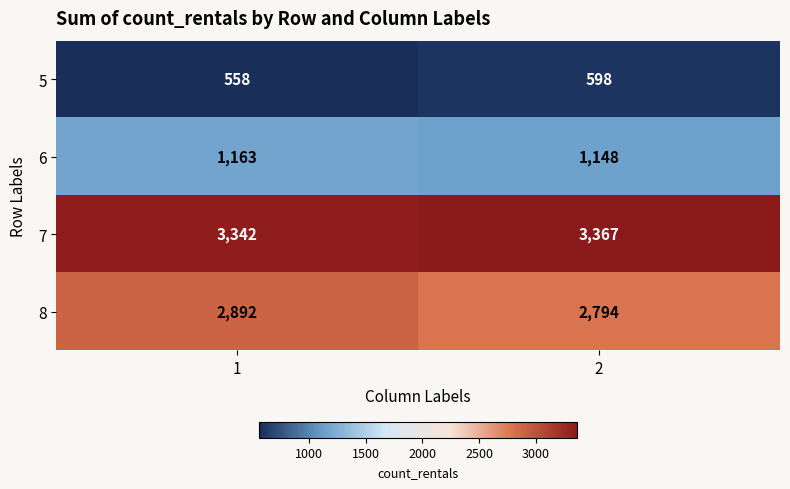

Reading right to left, list all the values displayed in this chart.

5: 598	558
6: 1148	1163
7: 3367	3342
8: 2794	2892